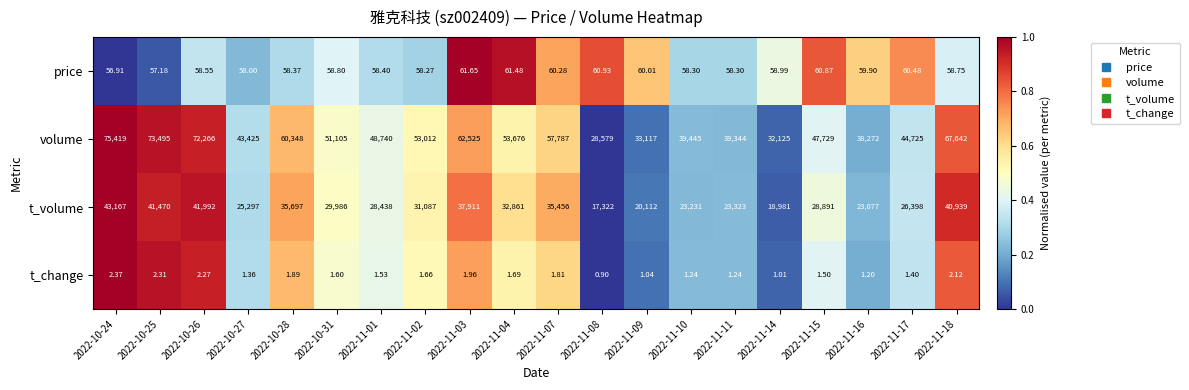

Rank the series at 2022-10-27 from highest to lowest value.

volume, t_volume, price, t_change